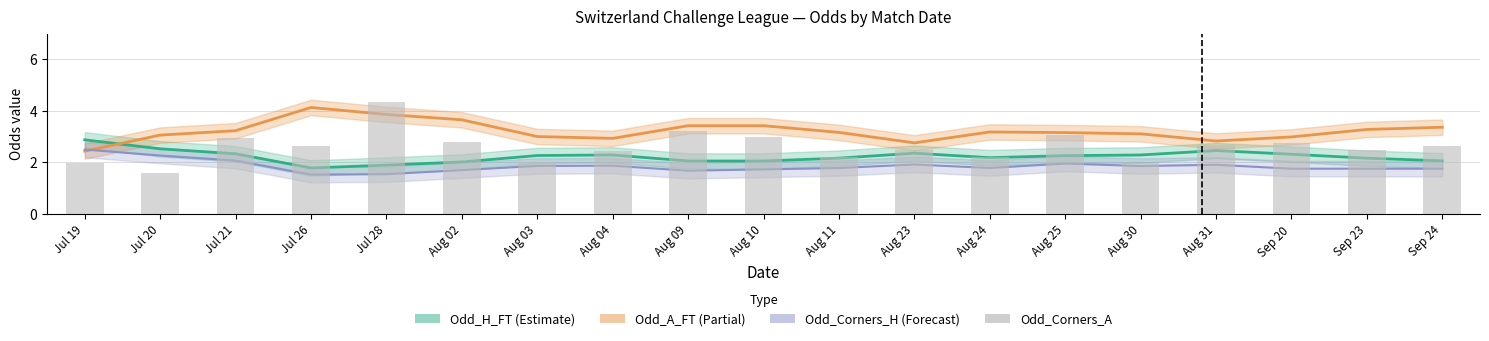

Between Aug 09 and Jul 20, which is larger?

Jul 20